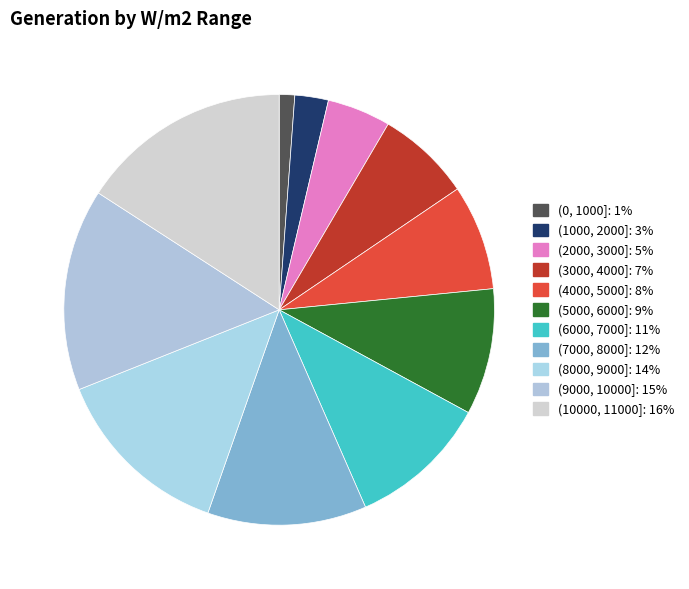

What is the total percentage of (9000, 10000] and (1000, 2000]?

17.7%